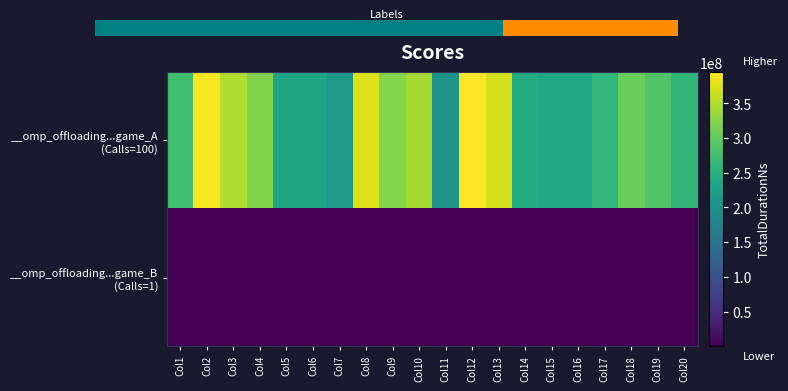

At Col14, list the series in order from smallest to largest.

__omp_offloading...game_B (Calls=1), __omp_offloading...game_A (Calls=100)